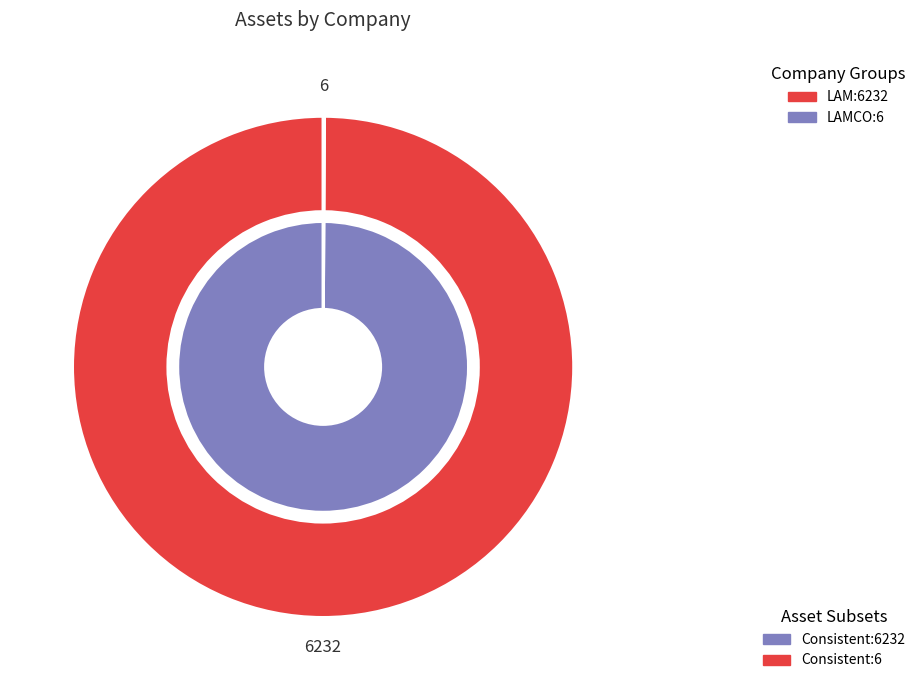

How many slices are in this pie chart?

2